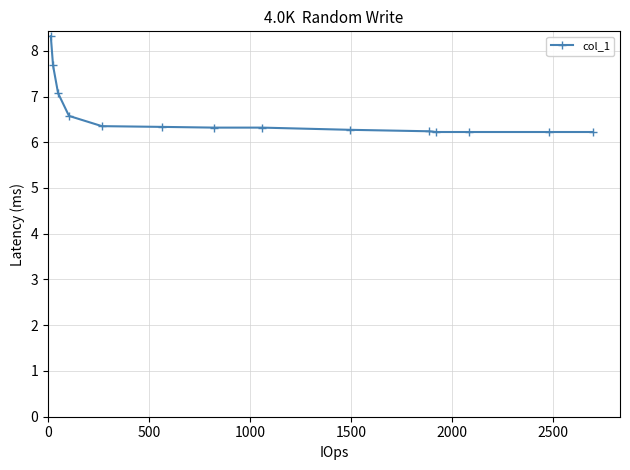

What is the value of the 8th point from the left?

6.3